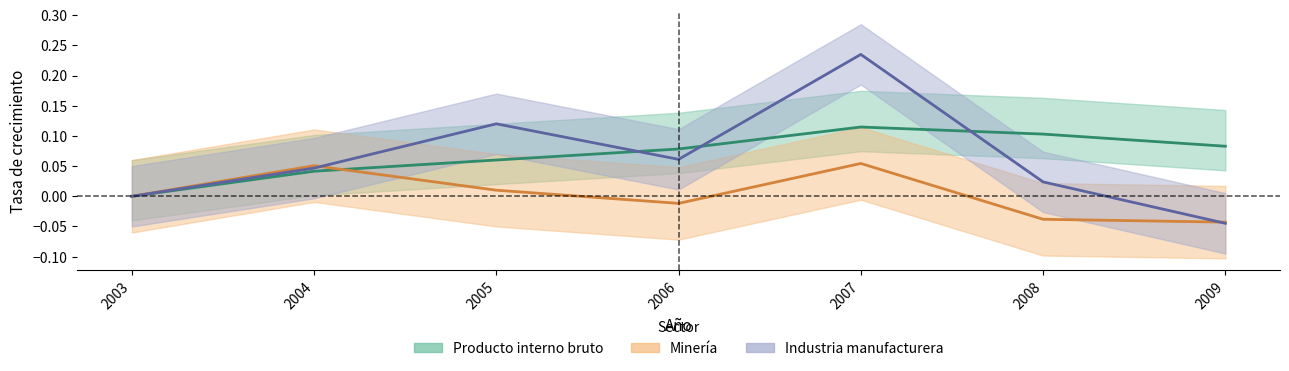

Reading right to left, what are all the values shown in this chart?

Producto interno bruto: 2009=0.1	2008=0.1	2007=0.1	2006=0.1	2005=0.1	2004=0.0	2003=0.0
Mineria: 2009=-0.0	2008=-0.0	2007=0.1	2006=-0.0	2005=0.0	2004=0.1	2003=0.0
Industria manufacturera: 2009=-0.0	2008=0.0	2007=0.2	2006=0.1	2005=0.1	2004=0.0	2003=0.0